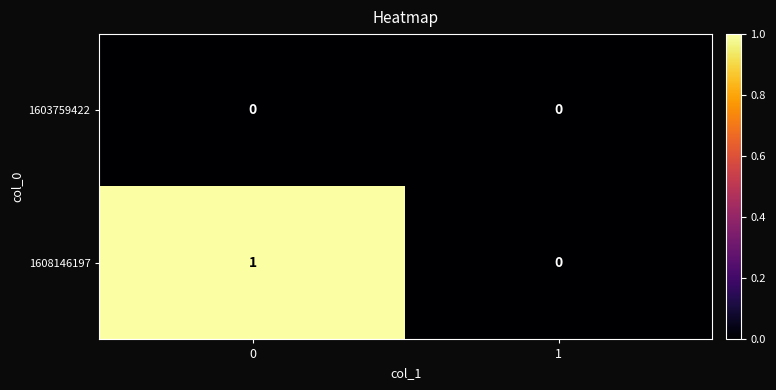

Is it true that 1608146197 equals -1 at 1?

False